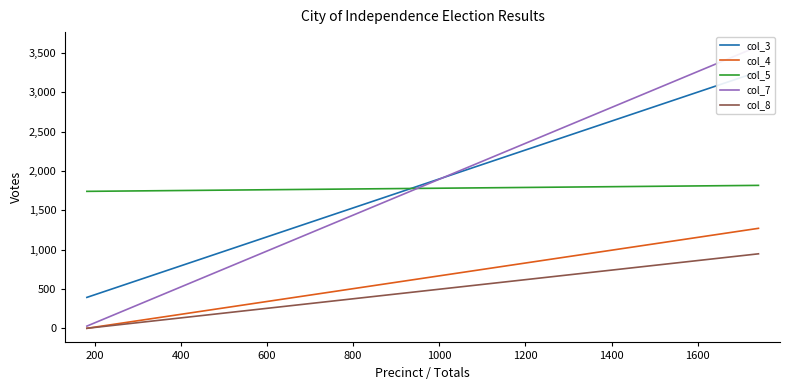

Between 182 and 1741, which series saw the biggest shift?

col_7